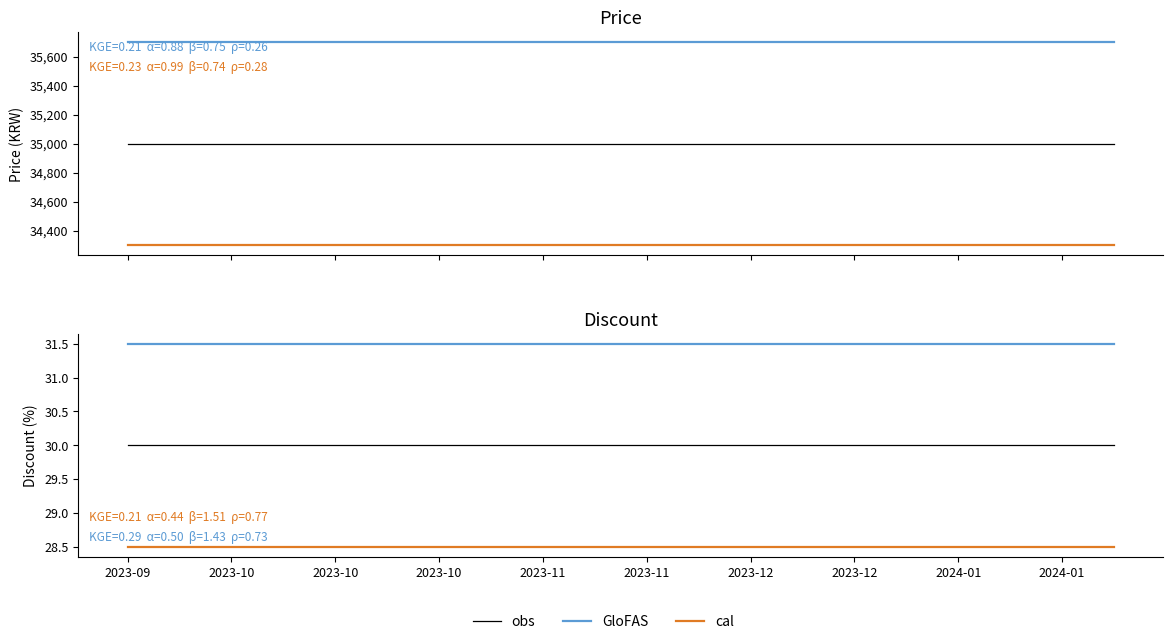

Reading left to right, extract all data points from this chart.

obs: 30.0	30.0	30.0	30.0	30.0	30.0	30.0	30.0	30.0	30.0	30.0	30.0	30.0	30.0	30.0	30.0	30.0	30.0	30.0	30.0
GloFAS: 31.5	31.5	31.5	31.5	31.5	31.5	31.5	31.5	31.5	31.5	31.5	31.5	31.5	31.5	31.5	31.5	31.5	31.5	31.5	31.5
cal: 28.5	28.5	28.5	28.5	28.5	28.5	28.5	28.5	28.5	28.5	28.5	28.5	28.5	28.5	28.5	28.5	28.5	28.5	28.5	28.5